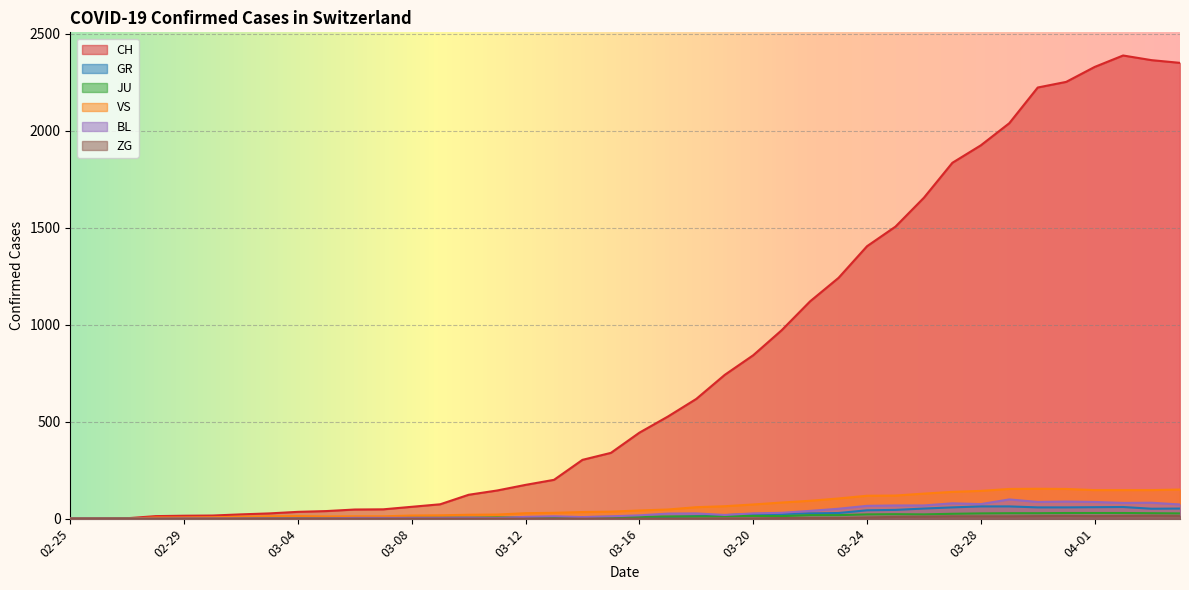

How many interior local valleys does the VS series have?

1